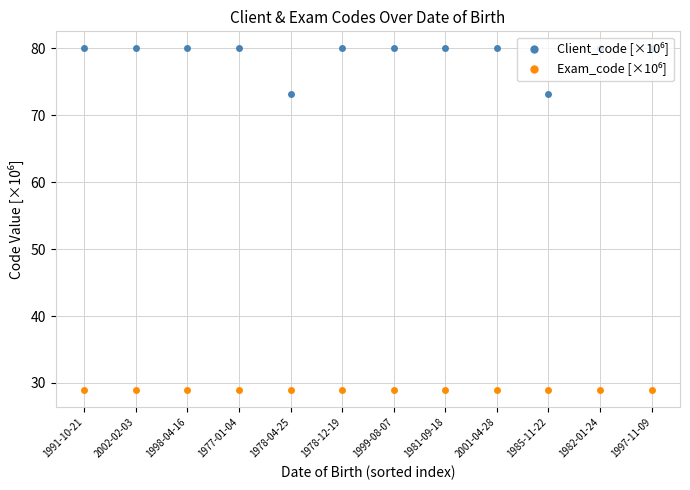

What position from the left is 1999-08-07?

7